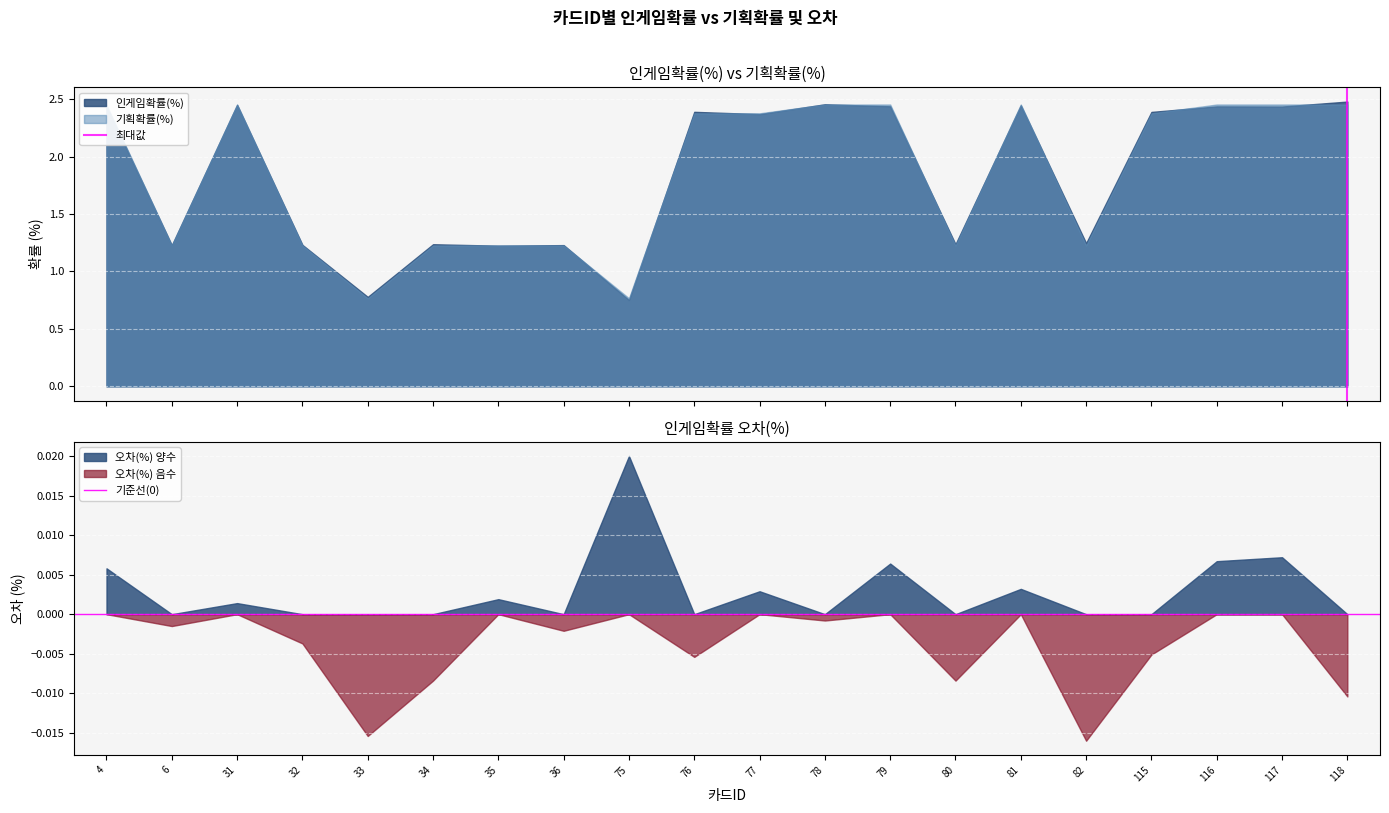

Is it true that 오차(%) 양수 equals 0.0 at 32?

True